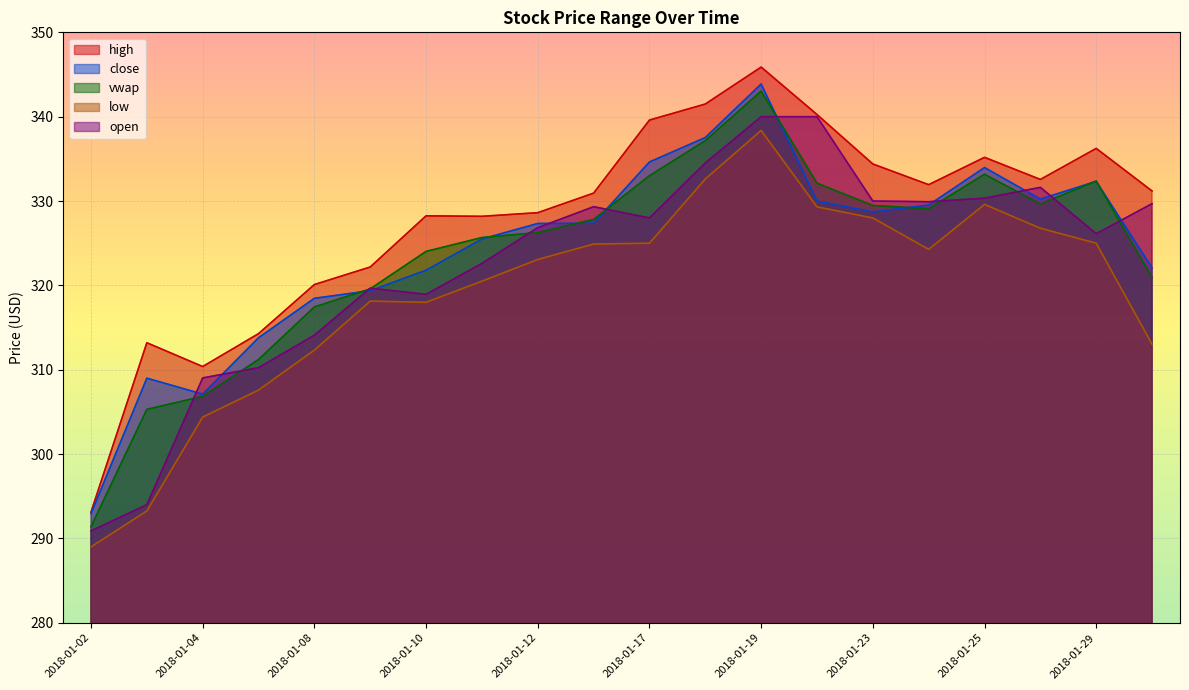

What is the sum of the low values at 2018-01-24 and 2018-01-16?

649.2